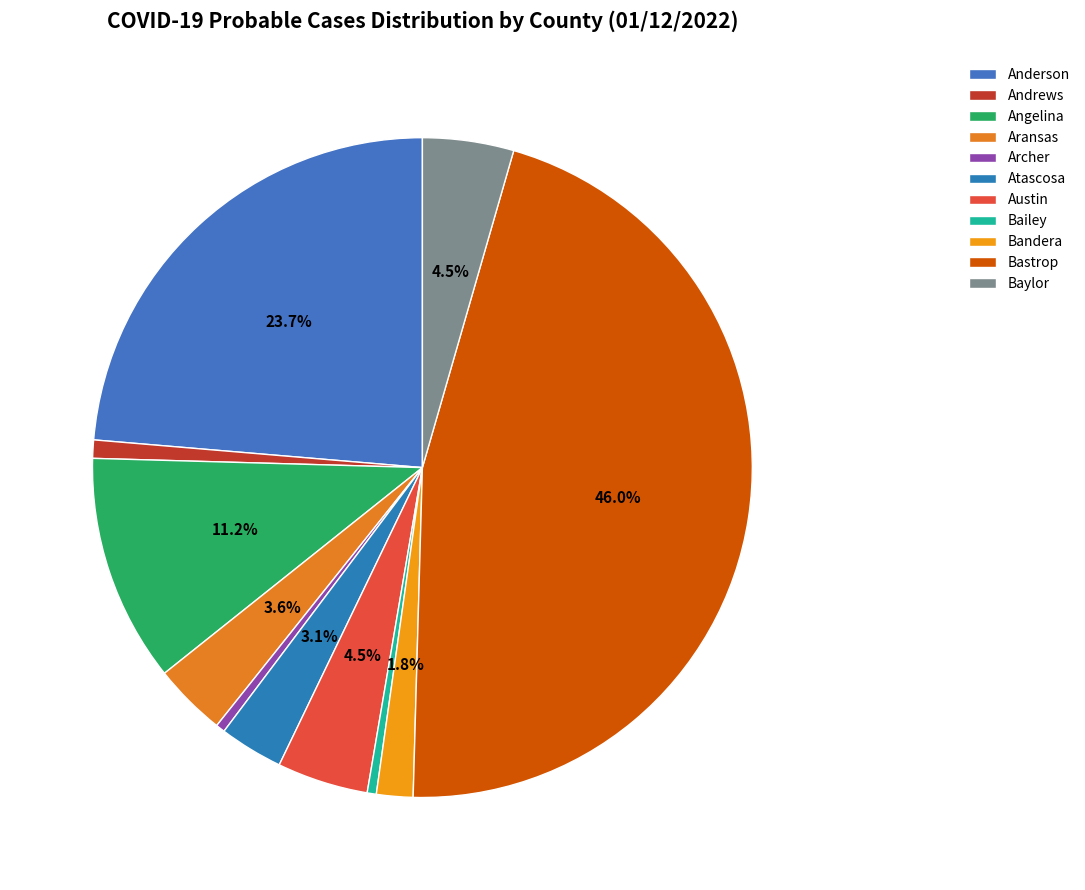

The Baylor slice represents 4% of the pie. True or false?

True